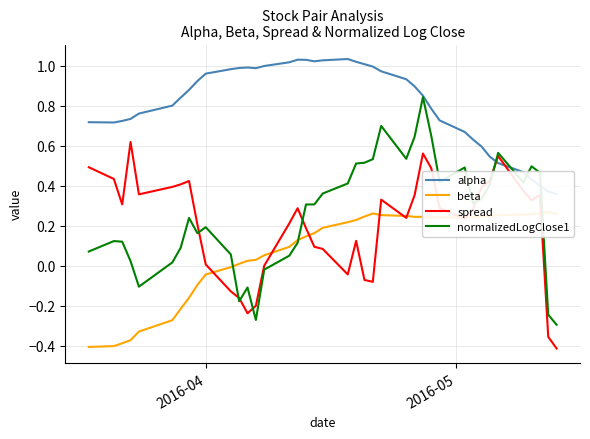

How many data points in normalizedLogClose1 are above 0?

33